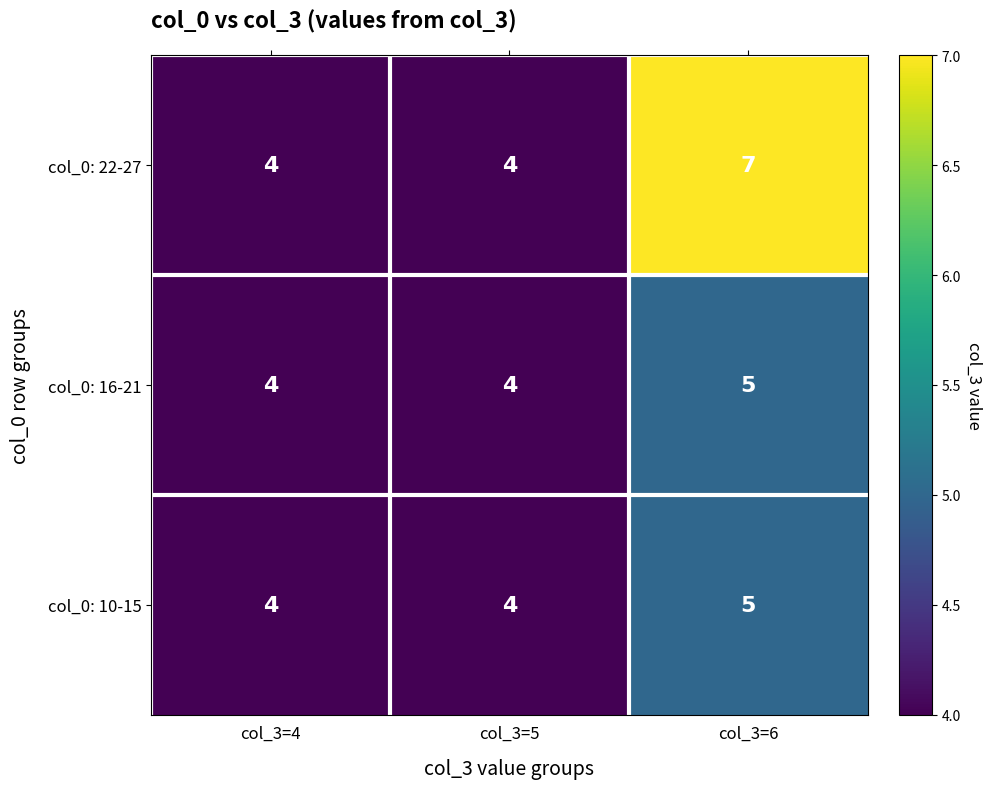

Which series has the widest spread of values?

col_0: 22-27